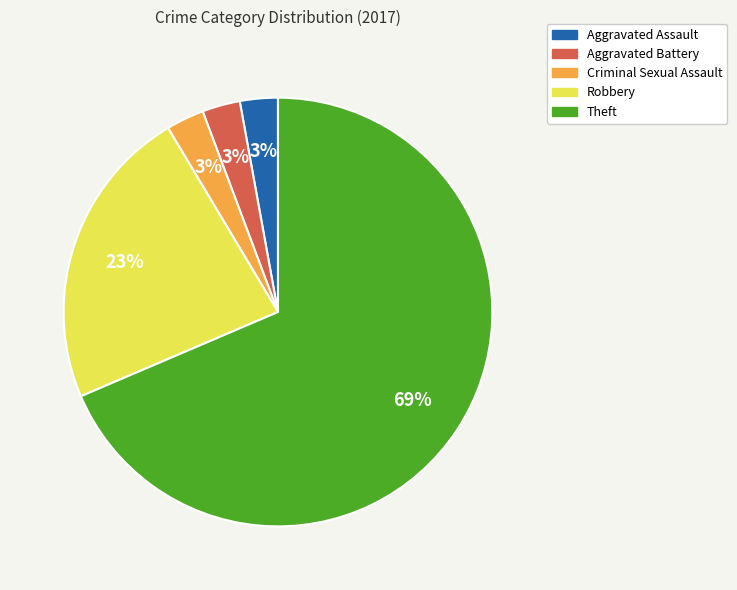

To the nearest percent, what percentage of the pie is Aggravated Battery?

3%